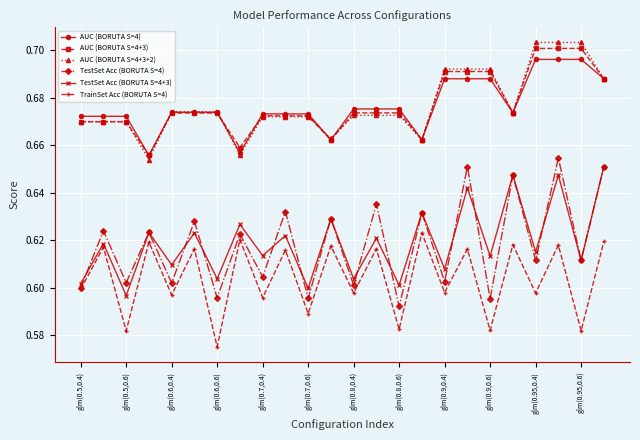

How many TestSet Acc (BORUTA S=4+3) values are between 0 and 1?

24